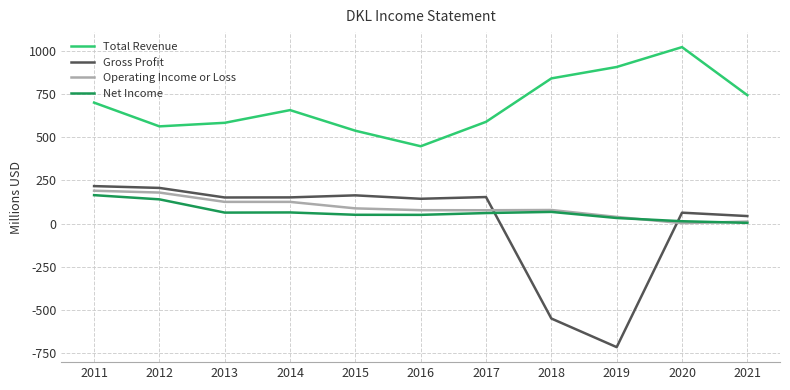

Which label corresponds to the largest value in the chart?

2020